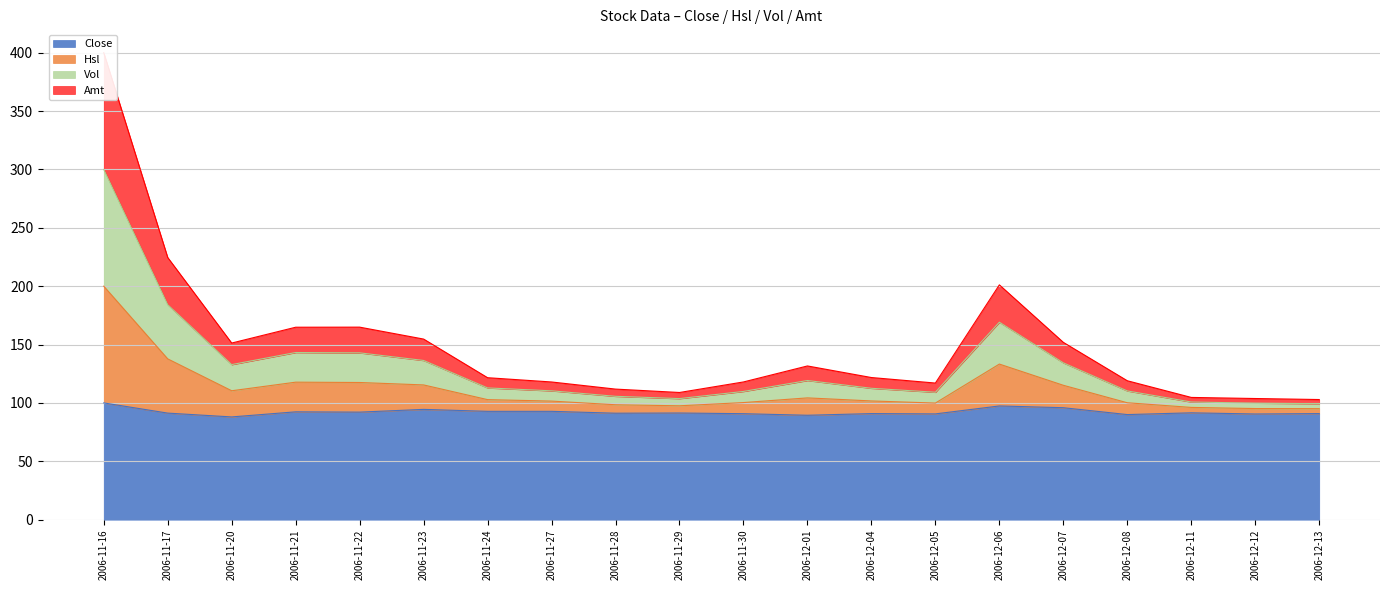

How many categories are shown in the chart?

20